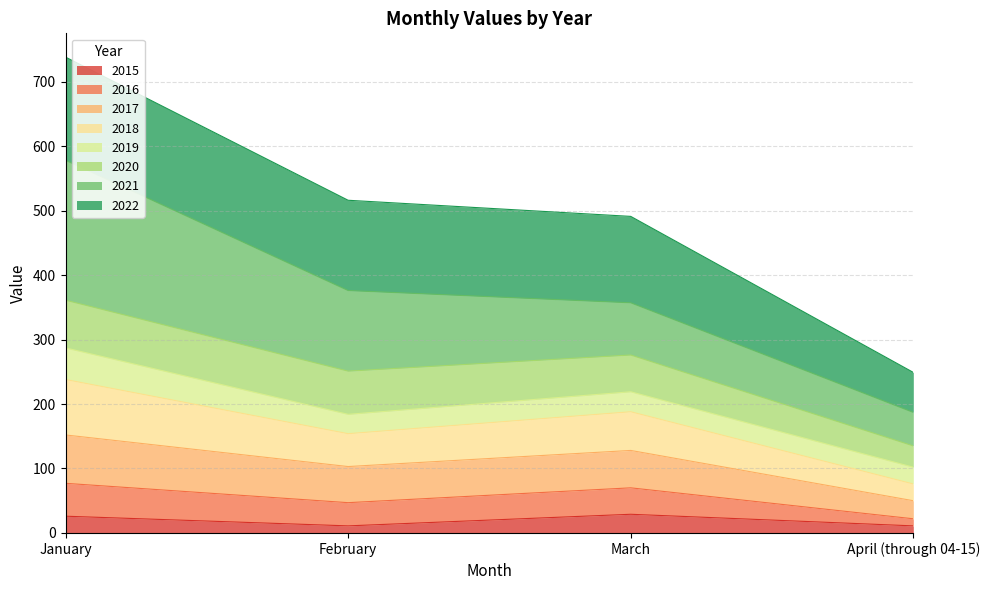

True or false: 2016 and 2015 intersect in this chart.

False